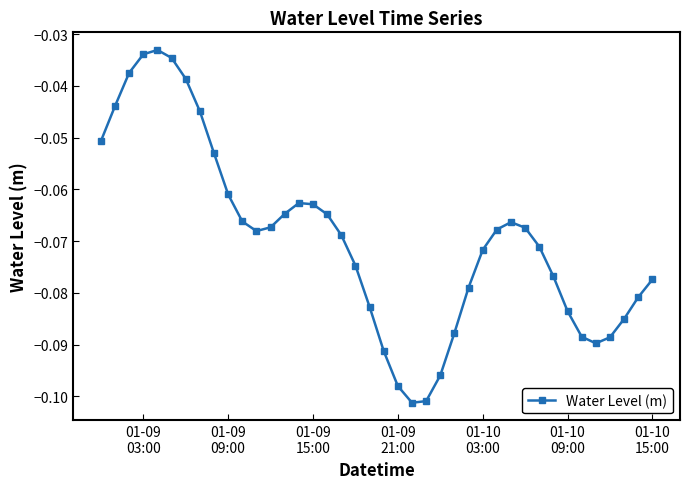

True or false: there are more than 2 points higher than both neighbors.

True